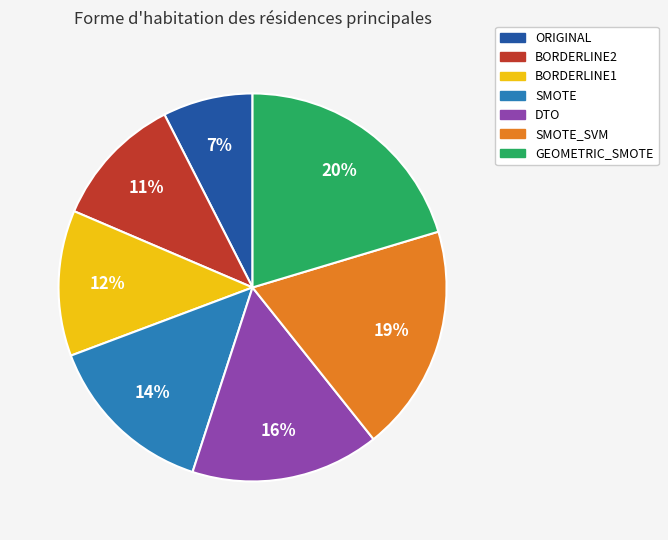

The DTO slice represents 1% of the pie. True or false?

False